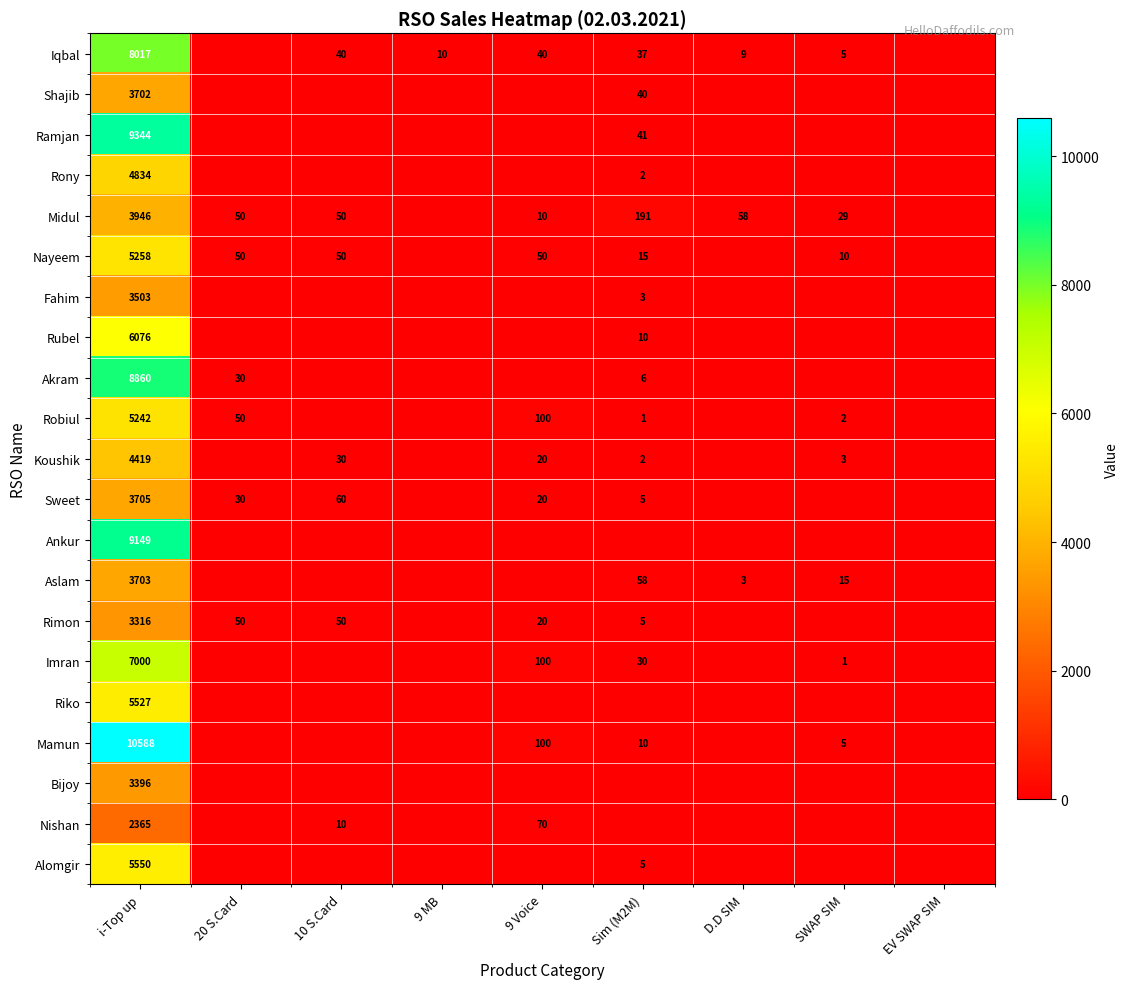

At how many categories does at least one series exceed 7639?

1